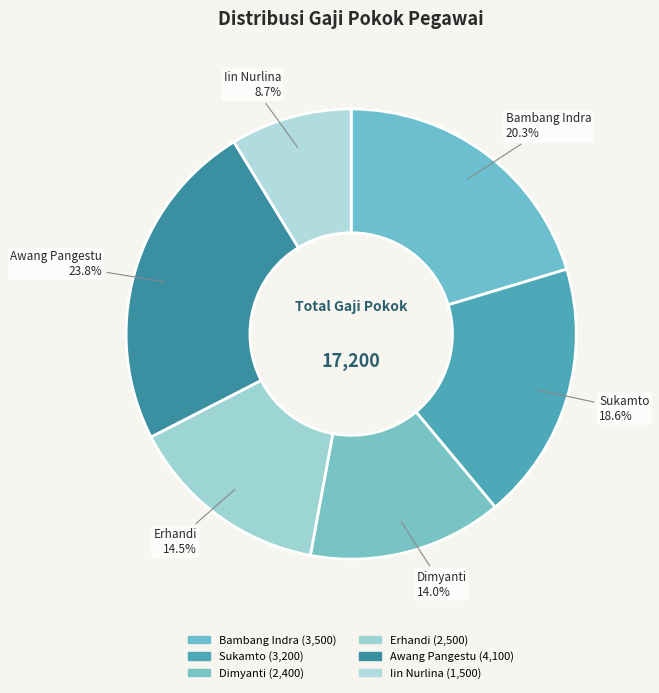

Rank the categories by value from lowest to highest.

Iin Nurlina, Dimyanti, Erhandi, Sukamto, Bambang Indra, Awang Pangestu